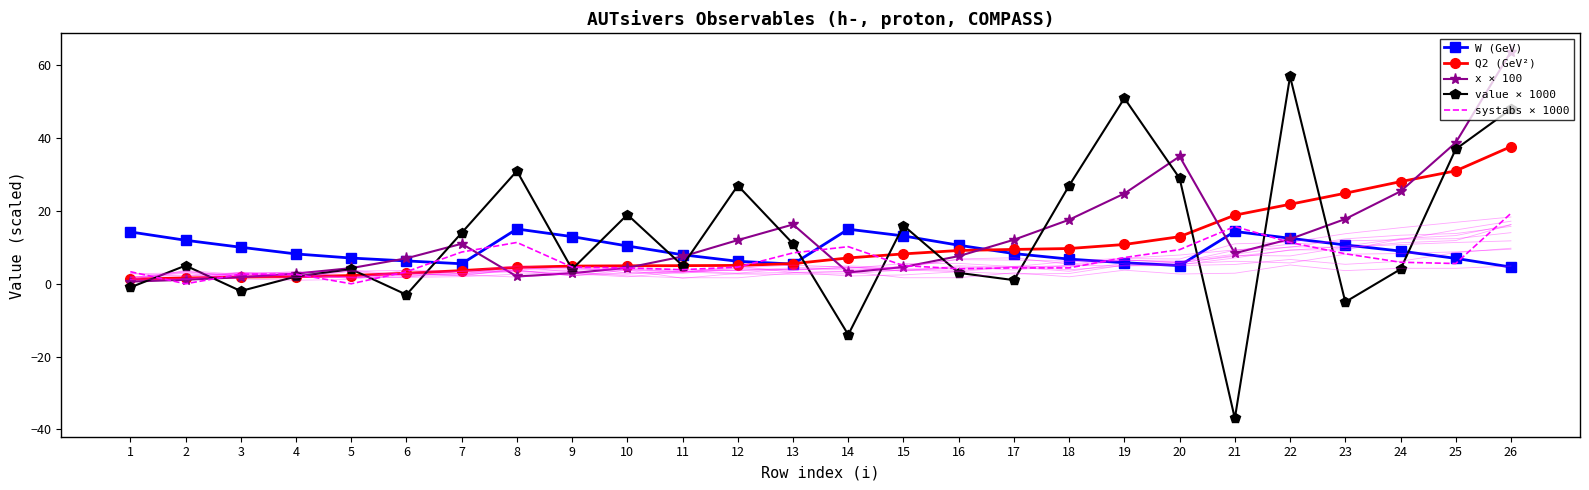

What is the maximum value for value × 1000?

57.0